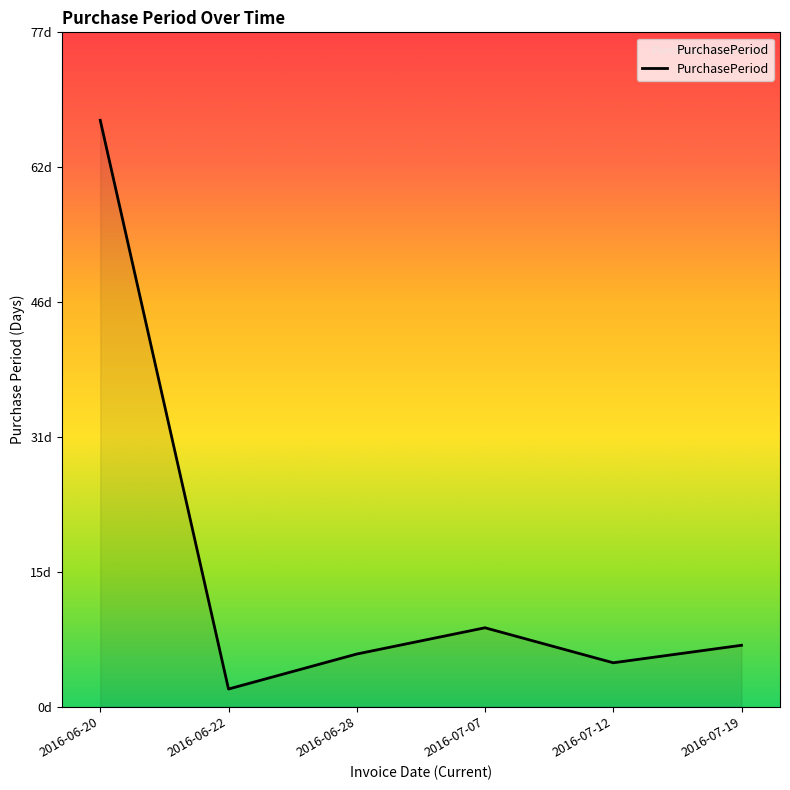

What is the label of the 1st point from the left?

2016-06-20